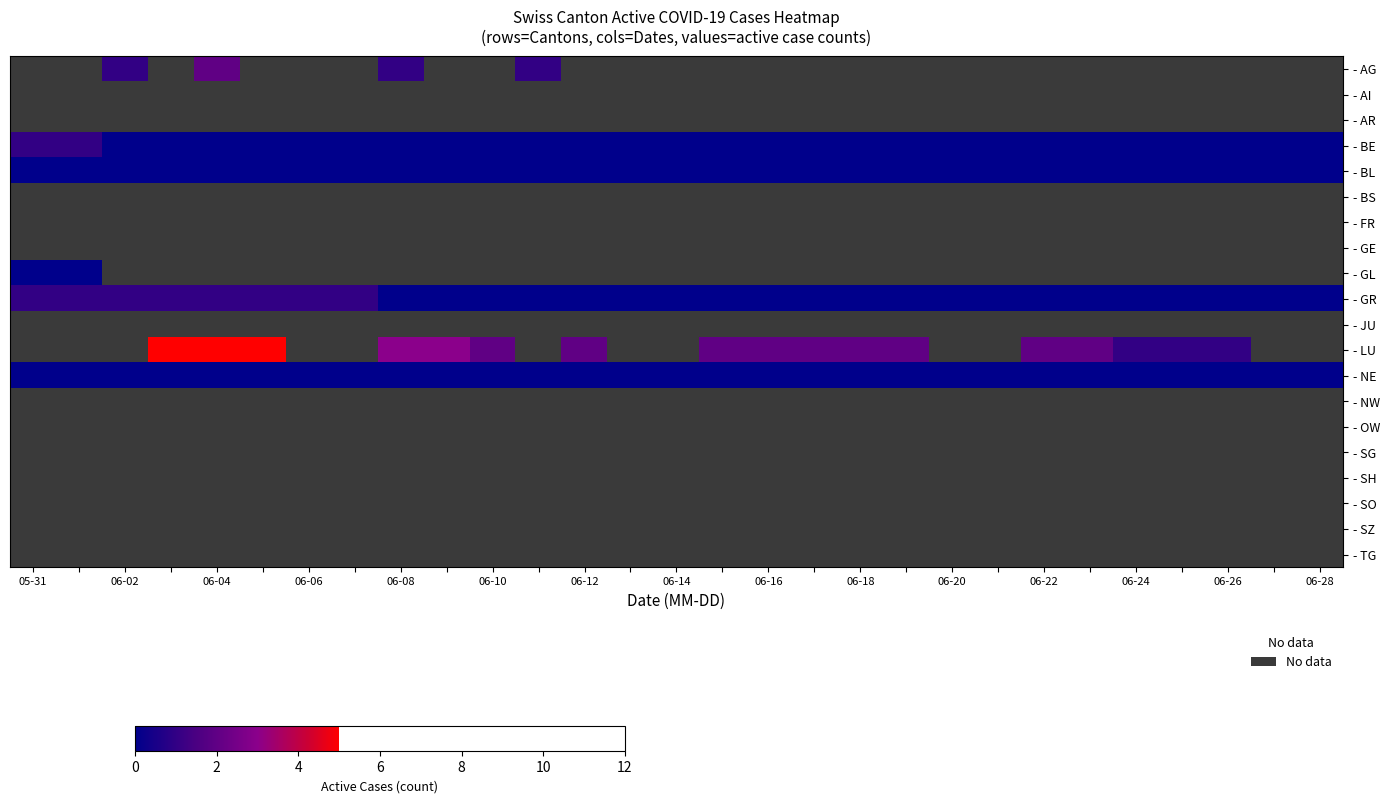

What is the maximum value for - GR?

1.0